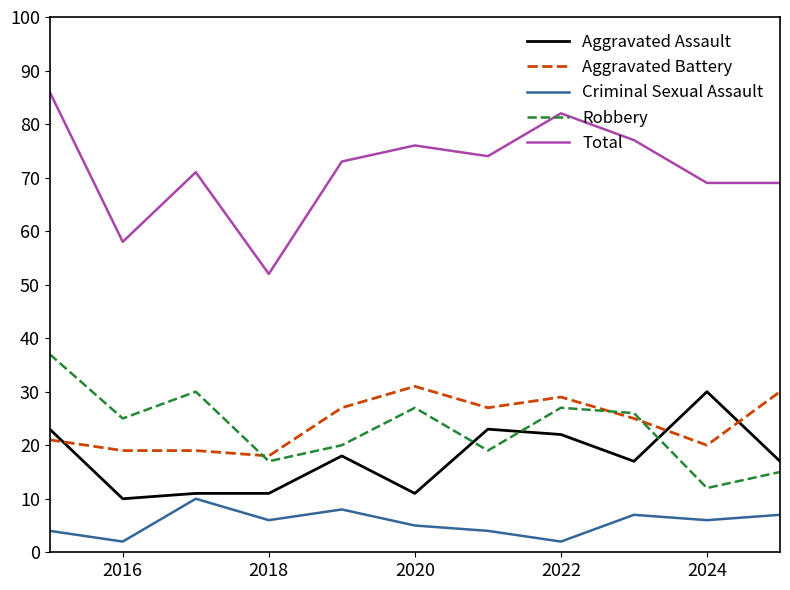

Which series has the widest spread of values?

Total